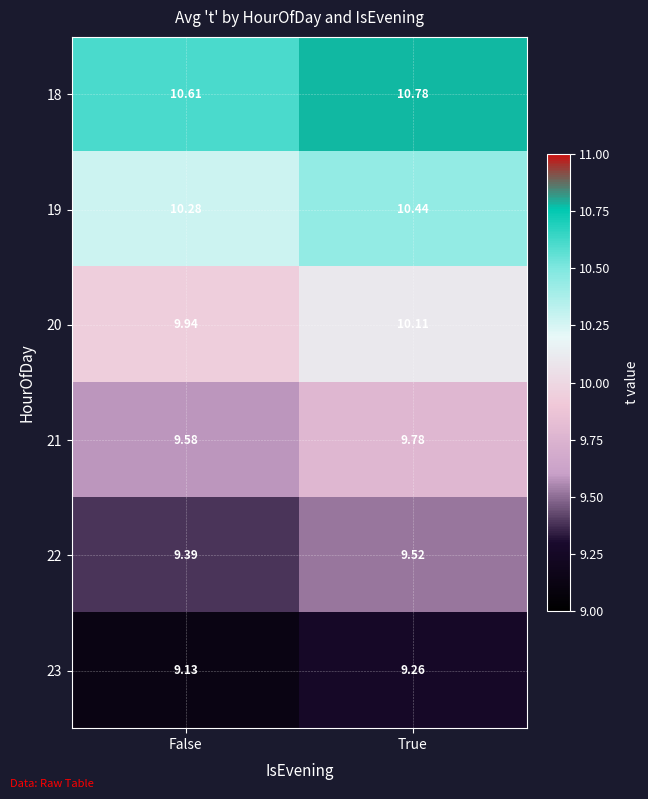

Where is 18 nearest to the value 10?

False